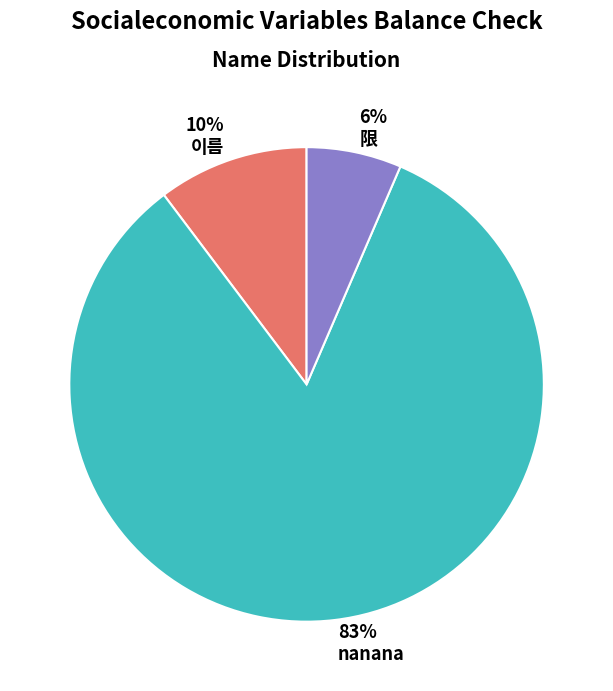

True or false: 10% 이름 accounts for 10% of the total.

True